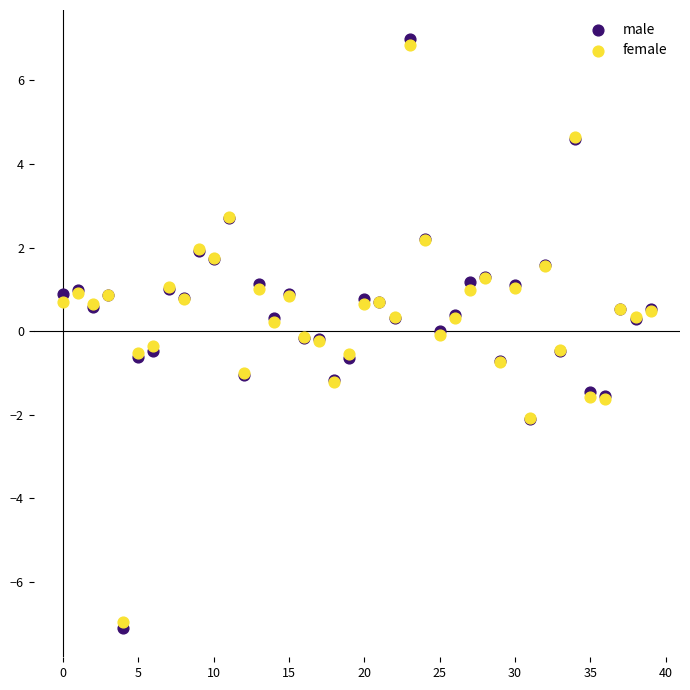

Which series has the widest spread of Y values?

male